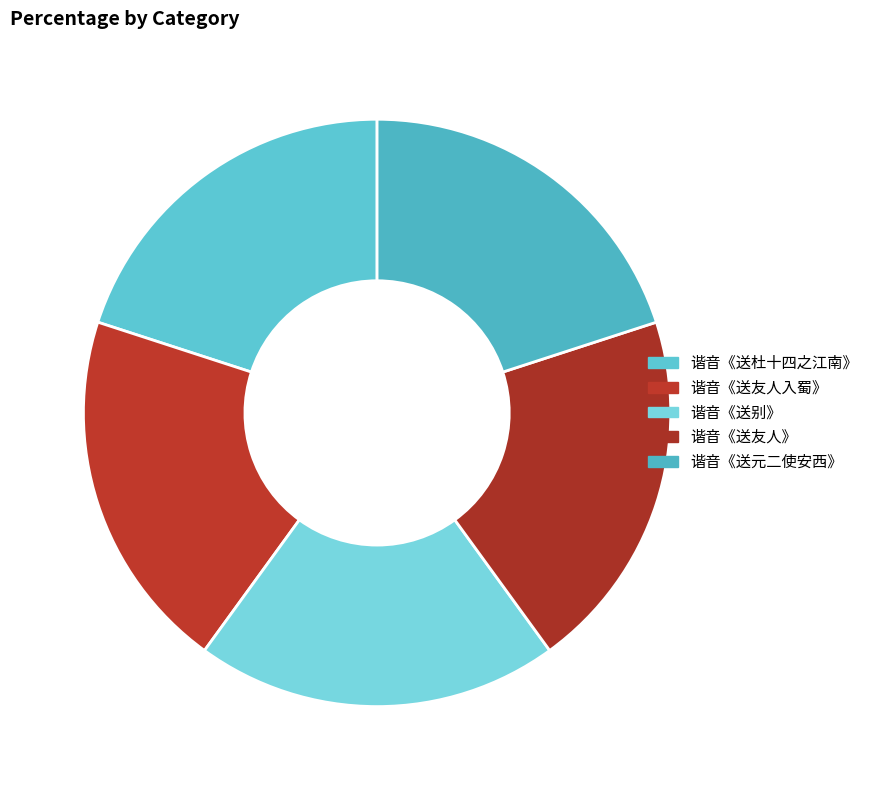

Is 谐音《送元二使安西》 the majority of the pie?

No